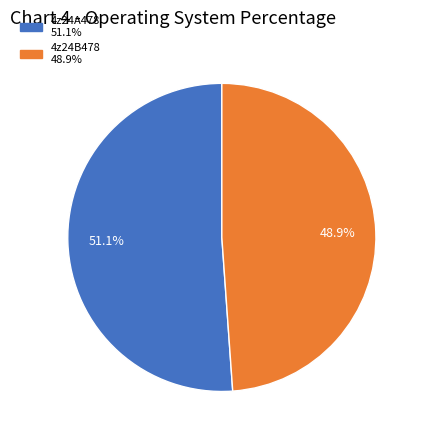

Is it true that 4z24B478 is 49% of the pie?

True